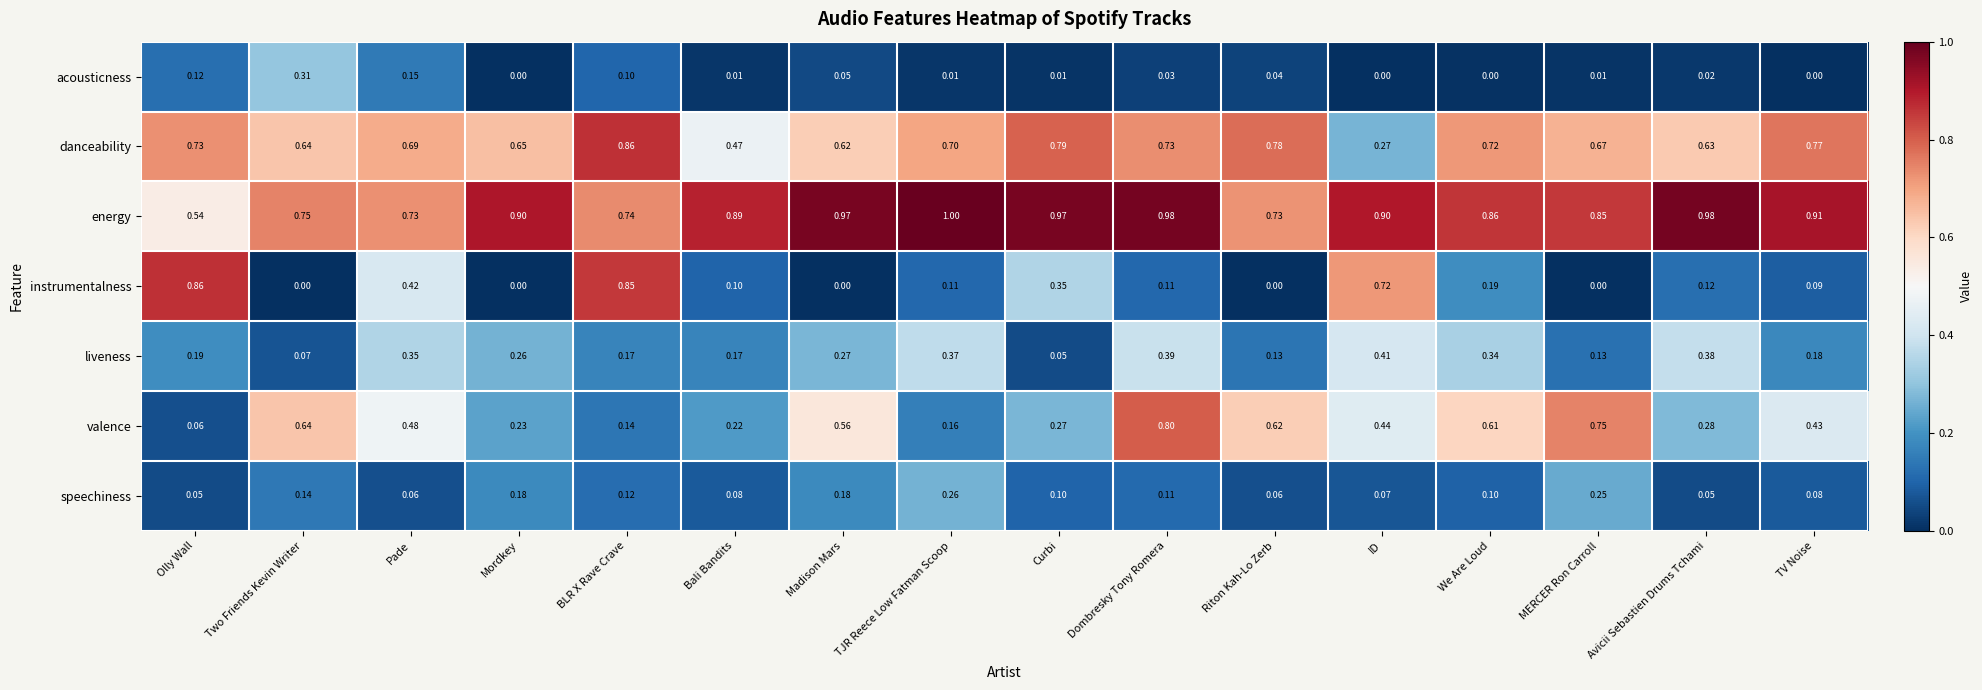

Which series changed the most between Bali Bandits and TJR Reece Low Fatman Scoop?

danceability